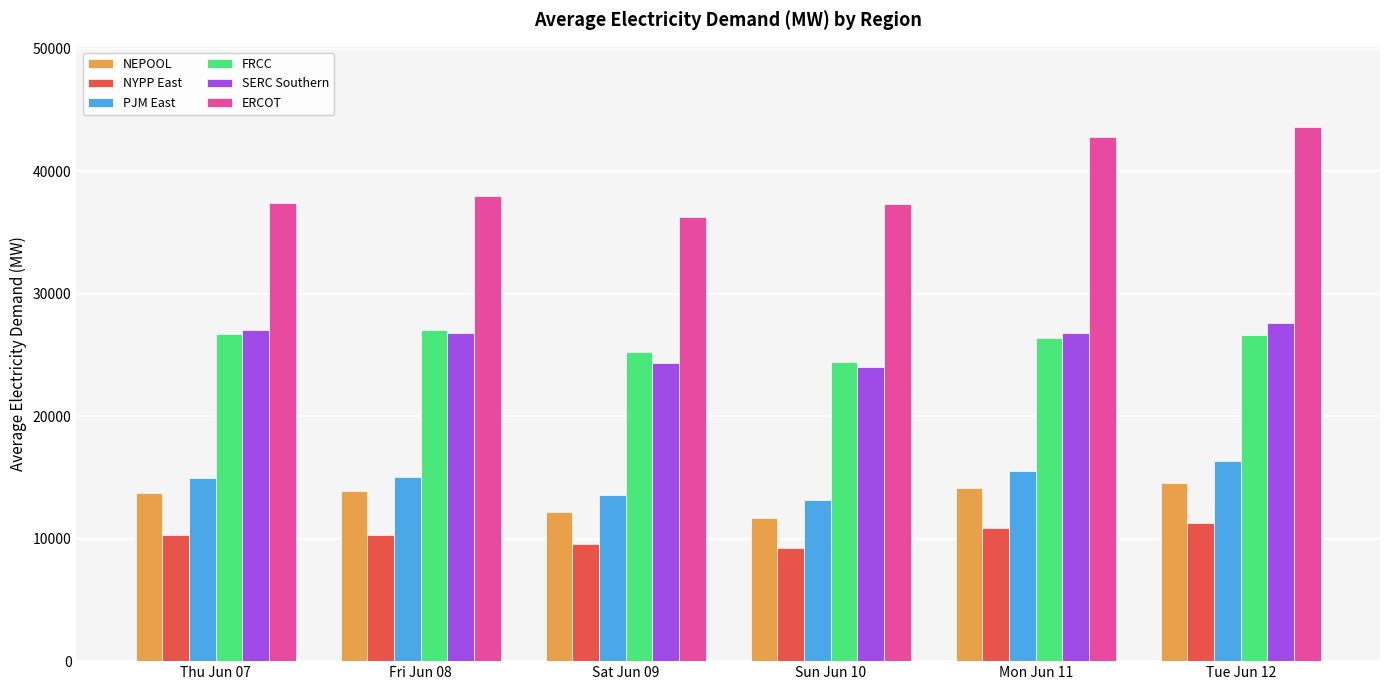

The value of NYPP East at Fri Jun 08 is 15785.5. True or false?

False